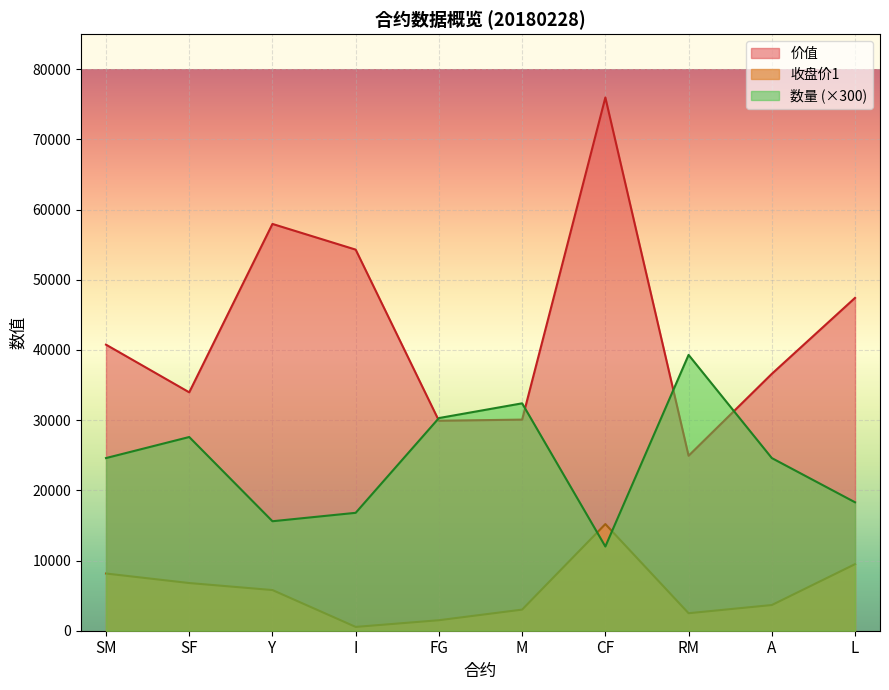

What is the value of the 数量 point at the 1st from the left?

24600